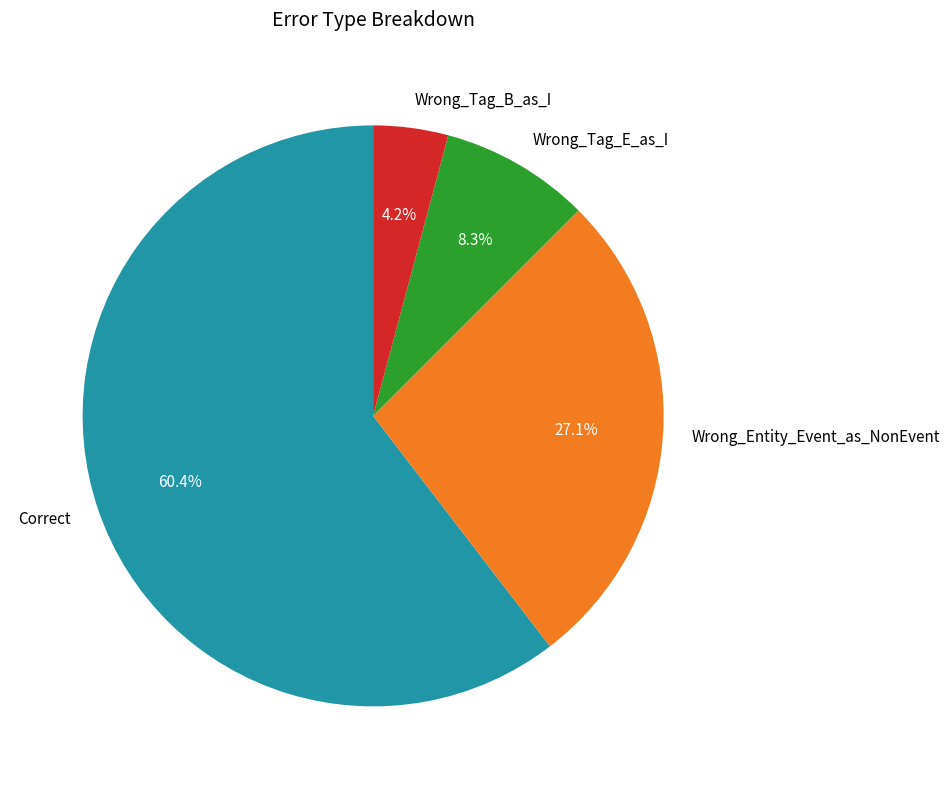

What is the largest slice in the pie chart?

Correct